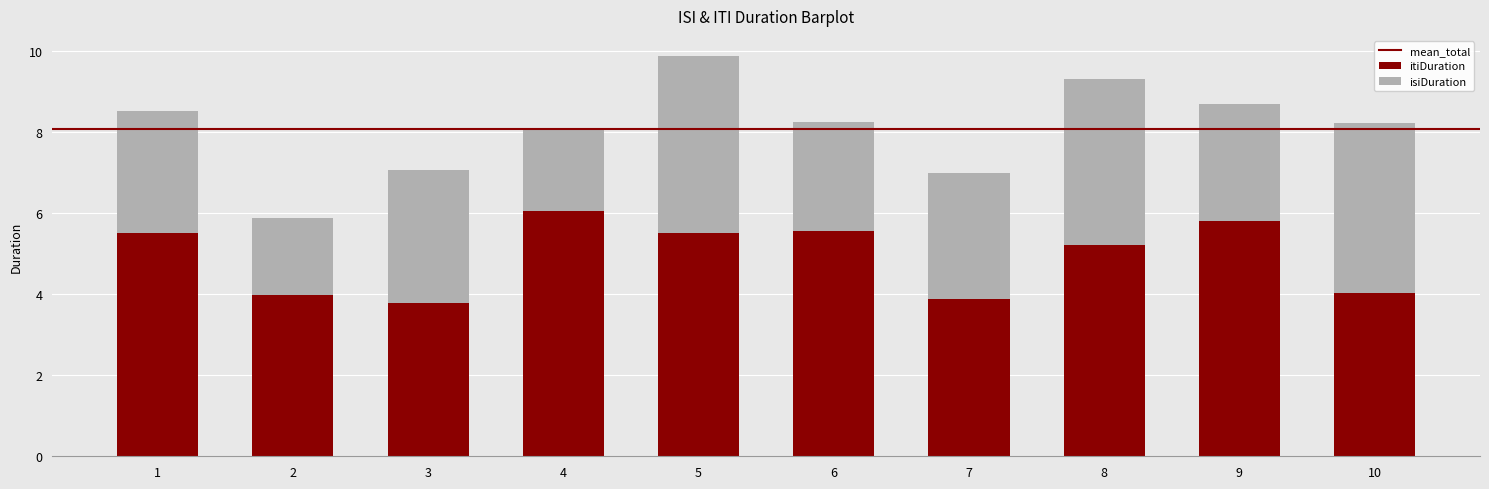

What is the total value across all series at 6?

8.2